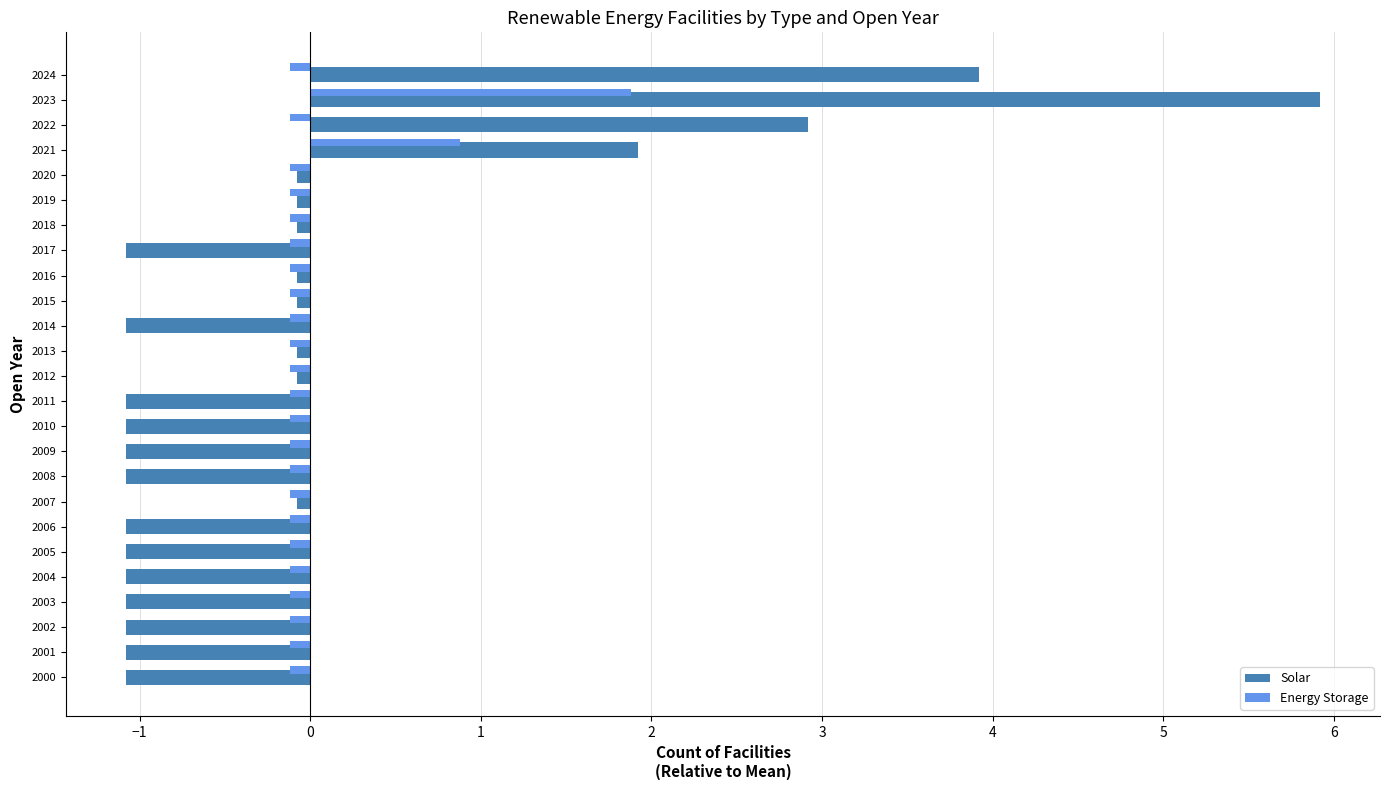

How many values in the Solar series are below -1?

13